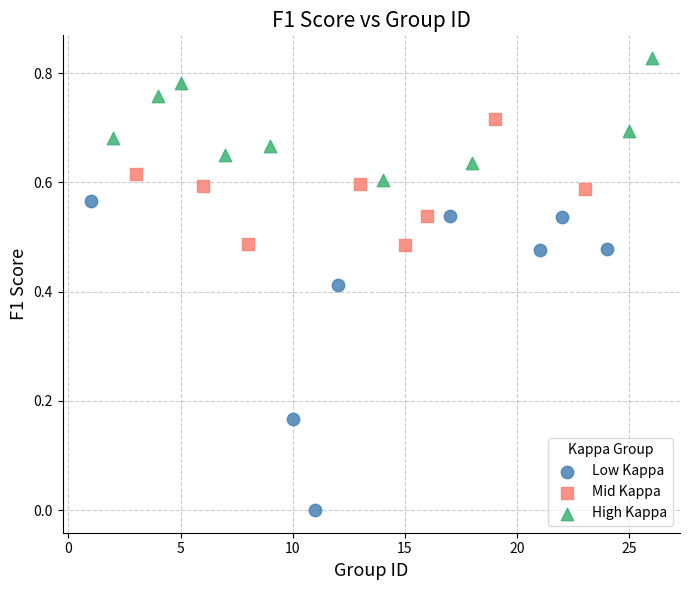

What are all the series names shown in the legend?

Low Kappa, Mid Kappa, High Kappa